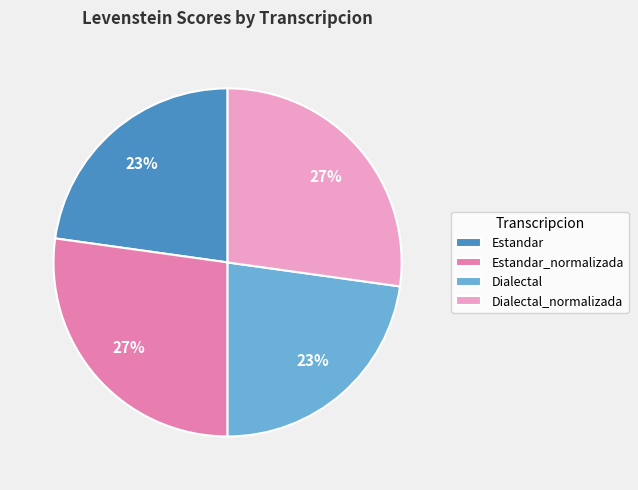

How many slices are in this pie chart?

4